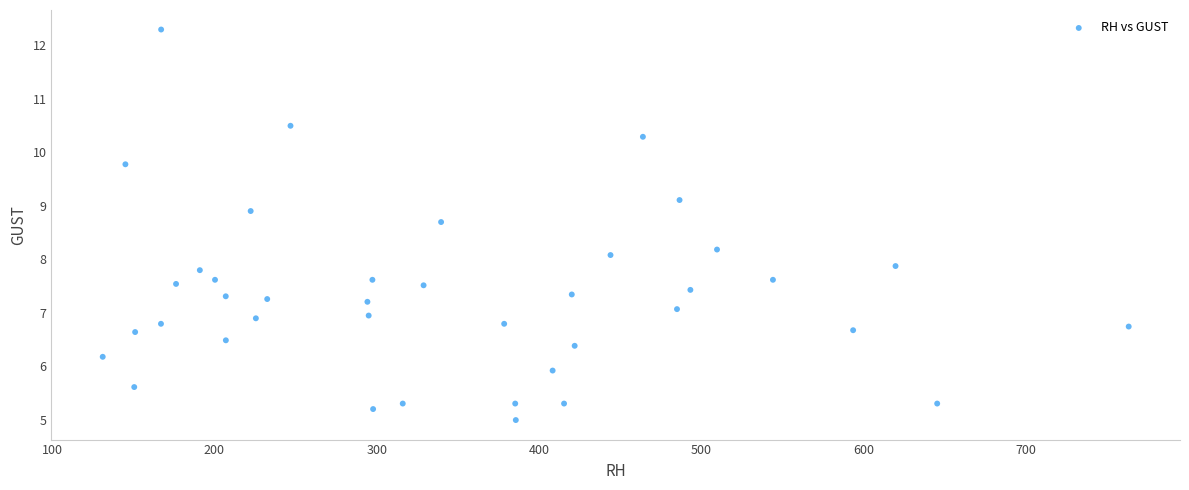

What is the range of Y values (max minus min)?

7.3